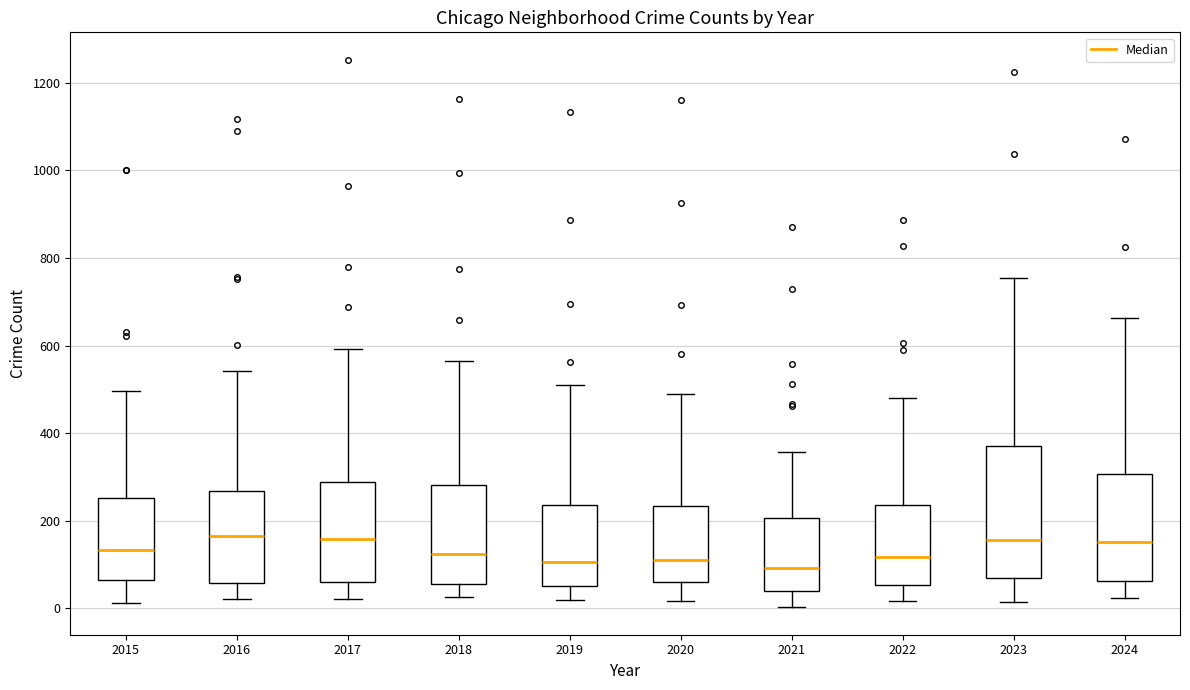

Reading left to right, read every box against the y-axis: the position of its median line, the range the box covers, and the ends of its whiskers. The values are not printed on the chart, so give them approximately, as read against the axis.

2015: median 140, box 60 to 260, whiskers 20 to 500
2016: median 160, box 60 to 260, whiskers 20 to 540
2017: median 160, box 60 to 280, whiskers 20 to 600
2018: median 120, box 60 to 280, whiskers 20 to 560
2019: median 100, box 60 to 240, whiskers 20 to 520
2020: median 120, box 60 to 240, whiskers 20 to 500
2021: median 100, box 40 to 200, whiskers 0 to 360
2022: median 120, box 60 to 240, whiskers 20 to 480
2023: median 160, box 80 to 380, whiskers 20 to 760
2024: median 160, box 60 to 300, whiskers 20 to 660